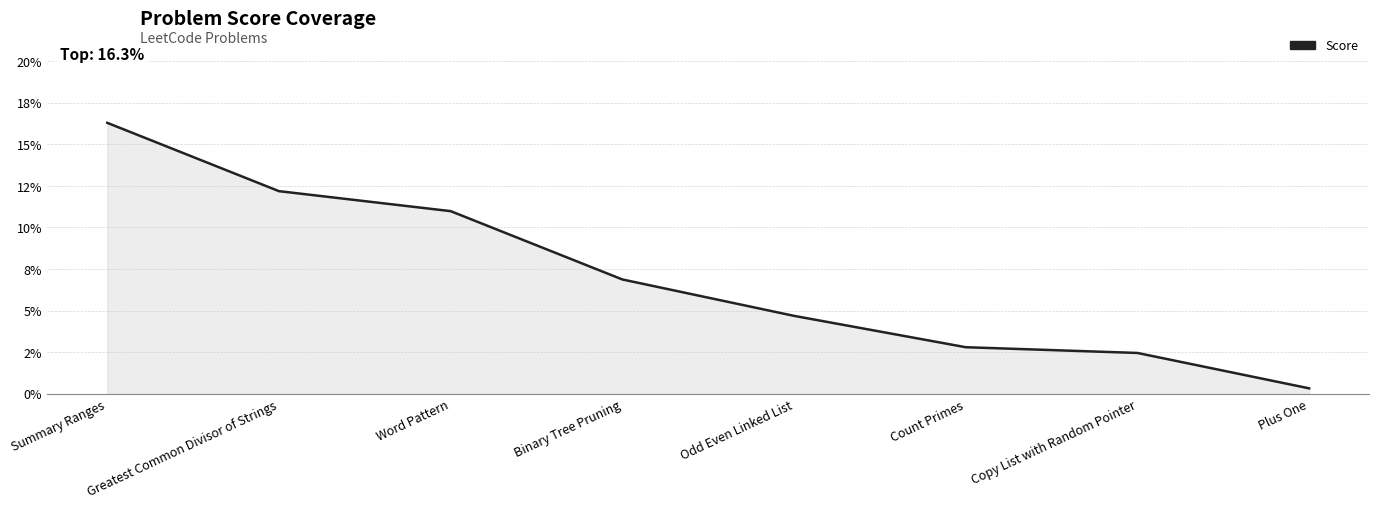

Reading left to right, list all the values displayed in this chart.

Summary Ranges=0.2	Greatest Common Divisor of Strings=0.1	Word Pattern=0.1	Binary Tree Pruning=0.1	Odd Even Linked List=0.0	Count Primes=0.0	Copy List with Random Pointer=0.0	Plus One=0.0